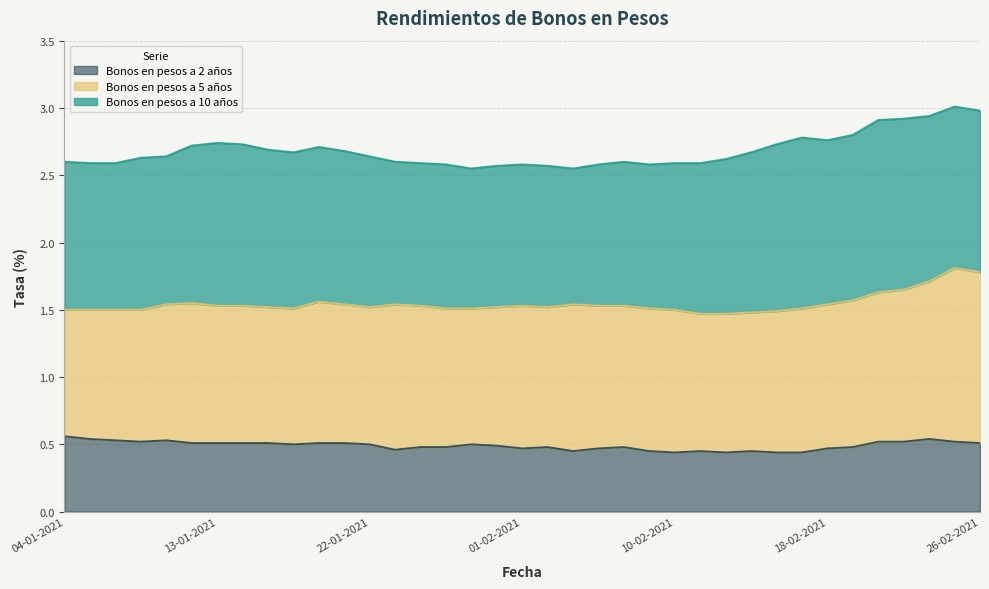

How many lines are shown in the chart?

3